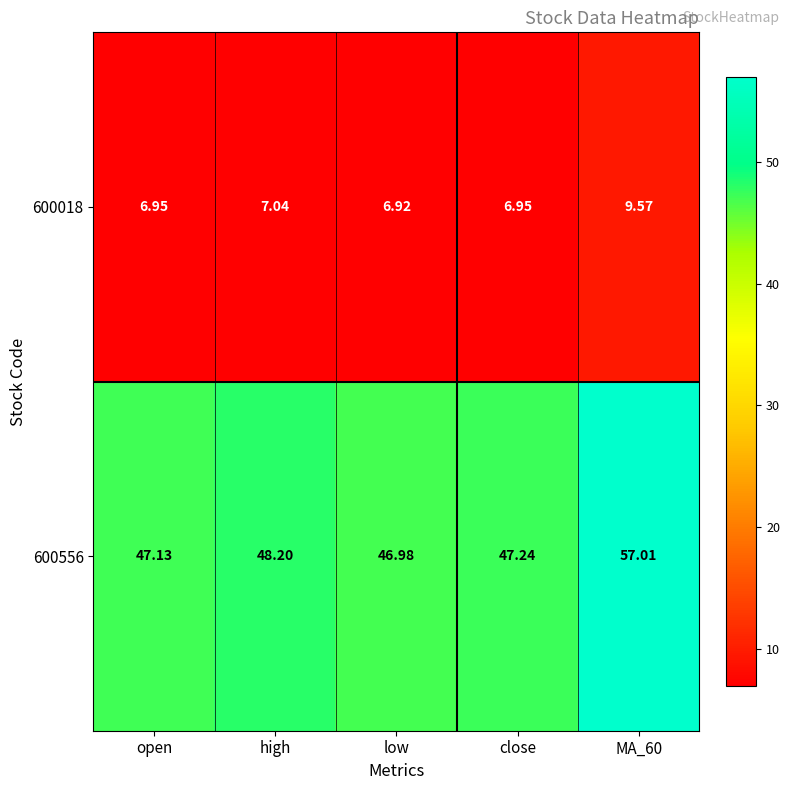

At which label does 600556 first exceed 47?

open